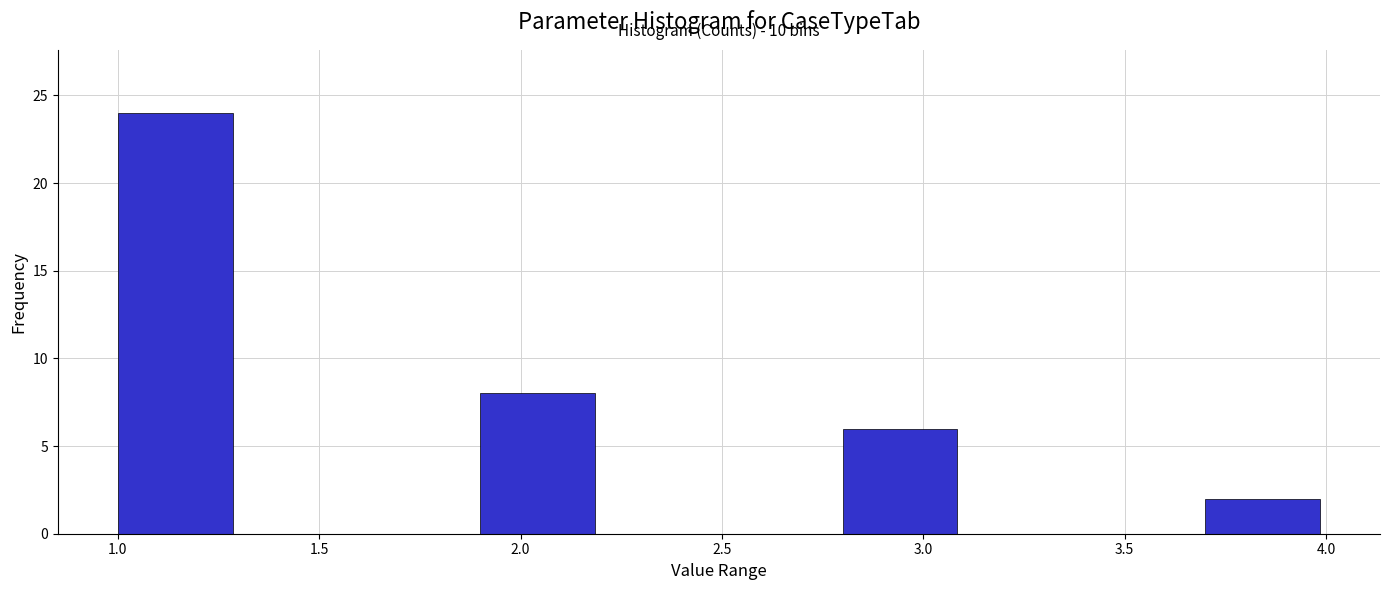

Over which range of the x-axis is the bar tallest?

1.0 to 1.3